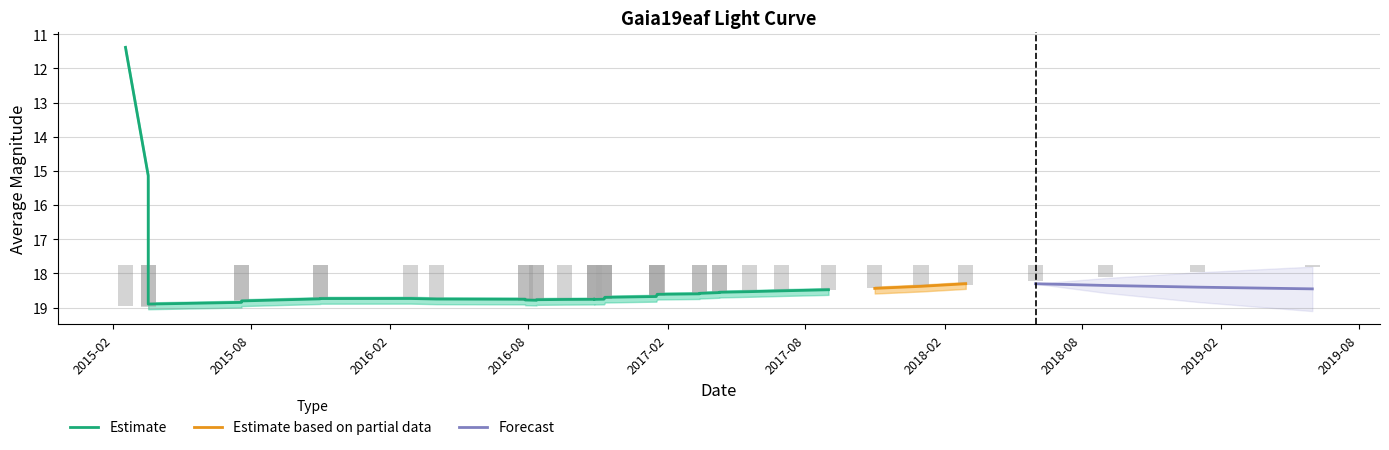

What is the lowest value of the Estimate based on partial data series?

18.3